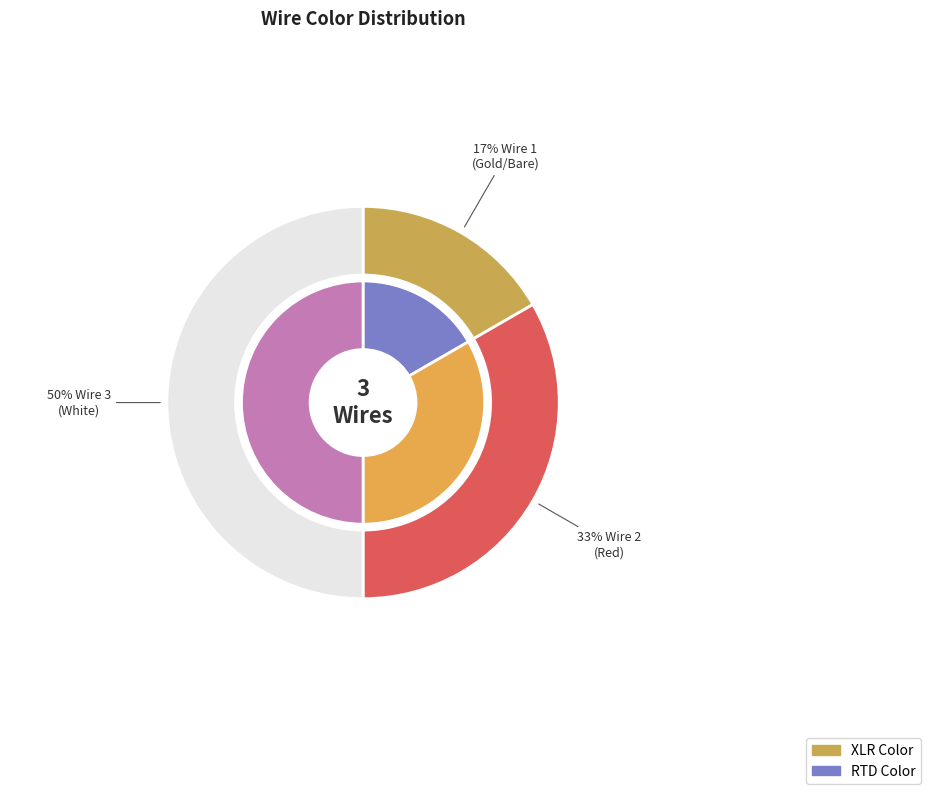

Which has a higher value, Red or White?

White